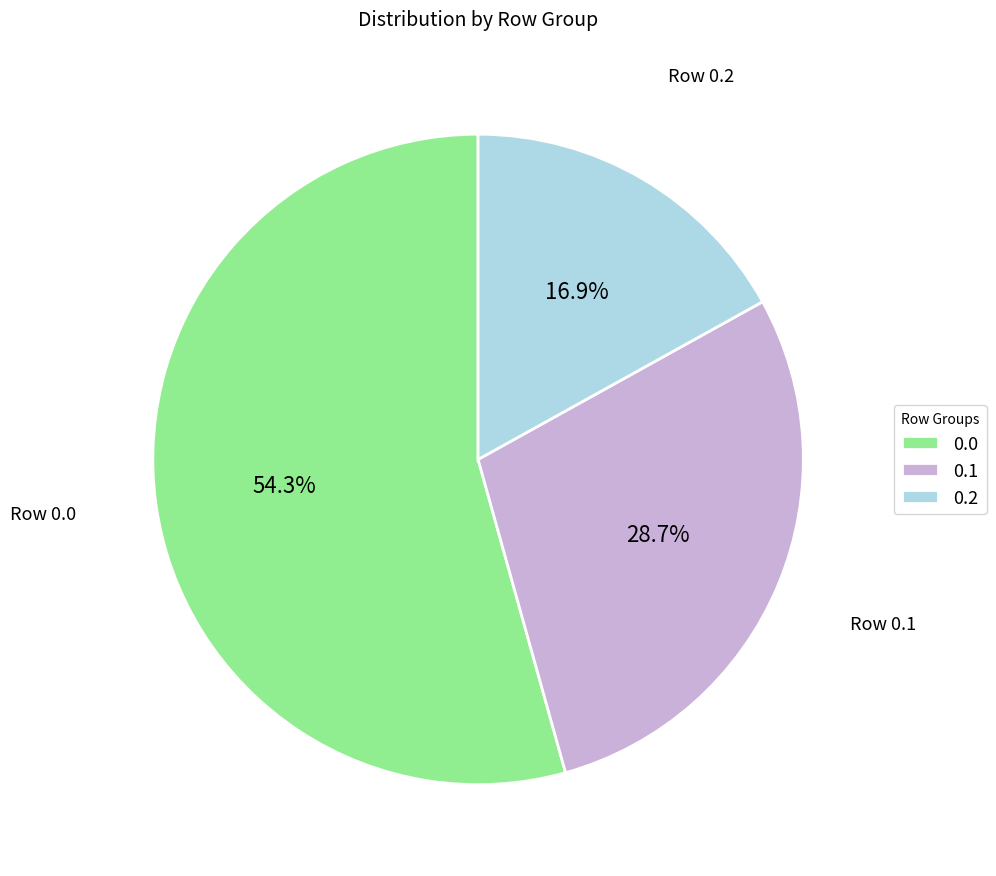

Count the number of slices in the pie.

3